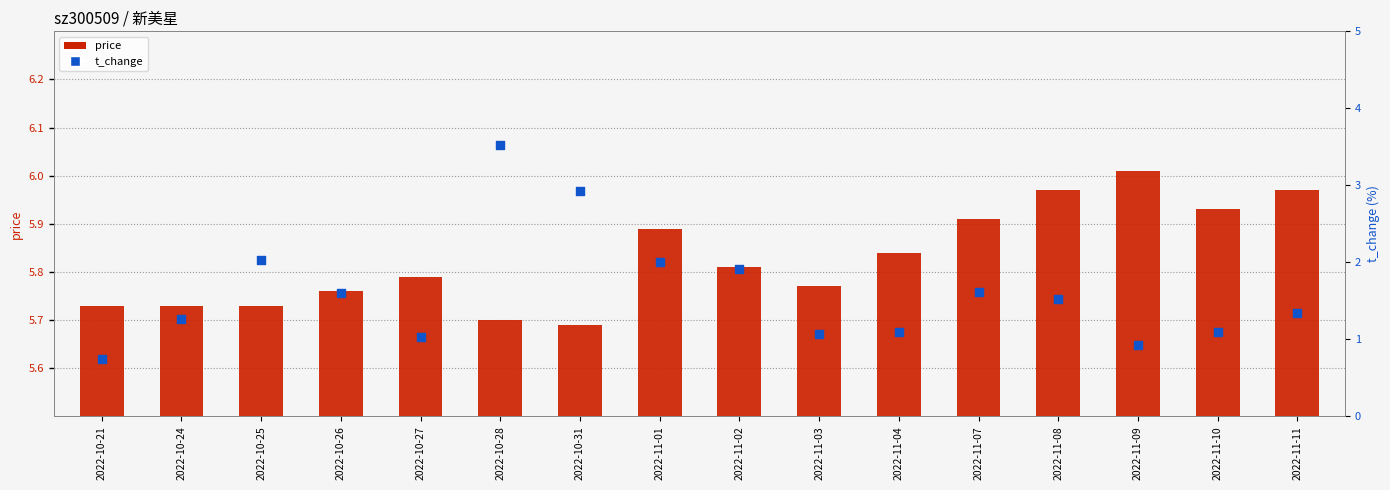

Which series has the largest Y range (max minus min)?

t_change